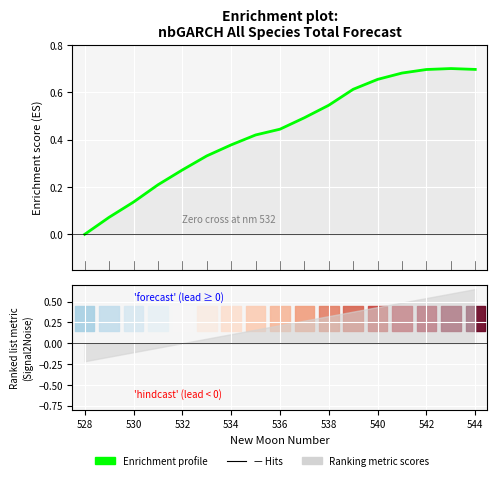

What is the value of the 16th point from the left?

0.7